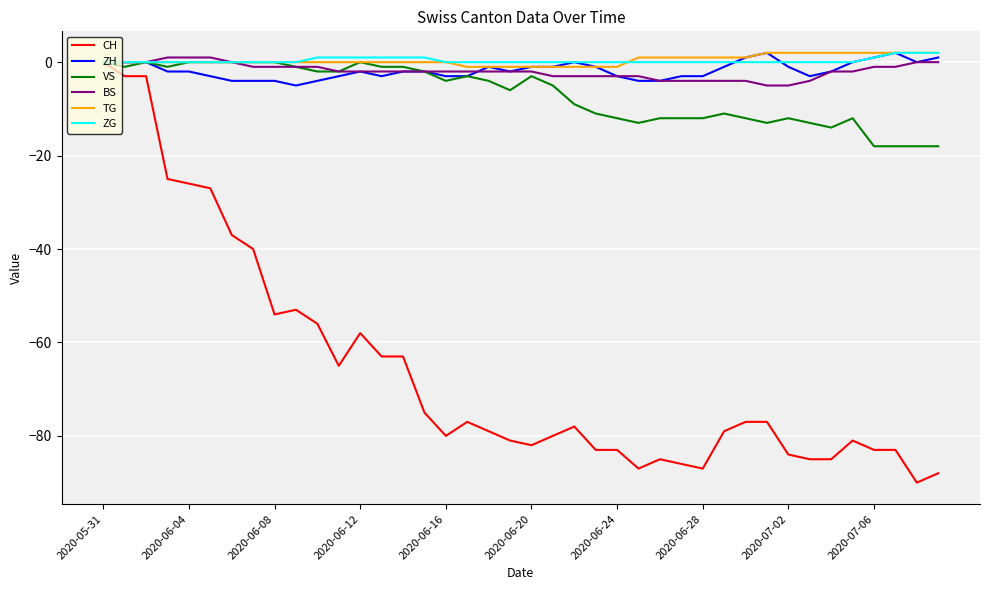

What is the smallest value displayed?

-90